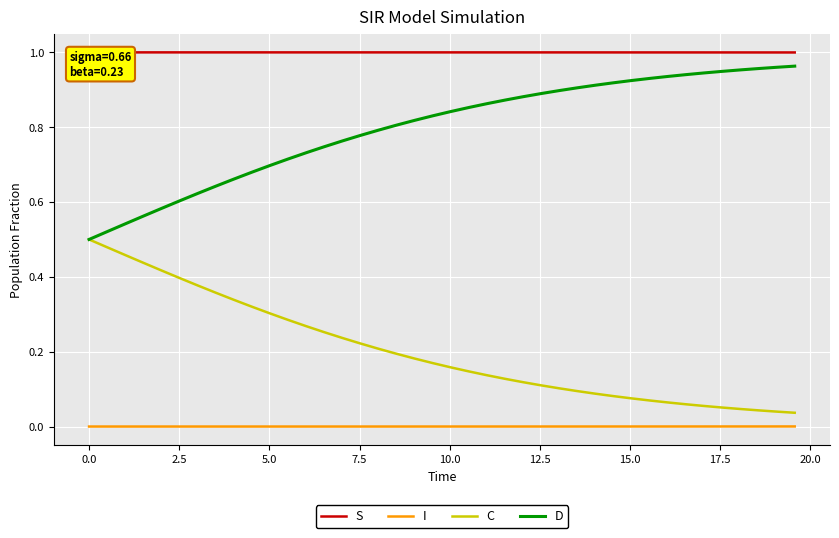

True or false: C and I intersect in this chart.

False